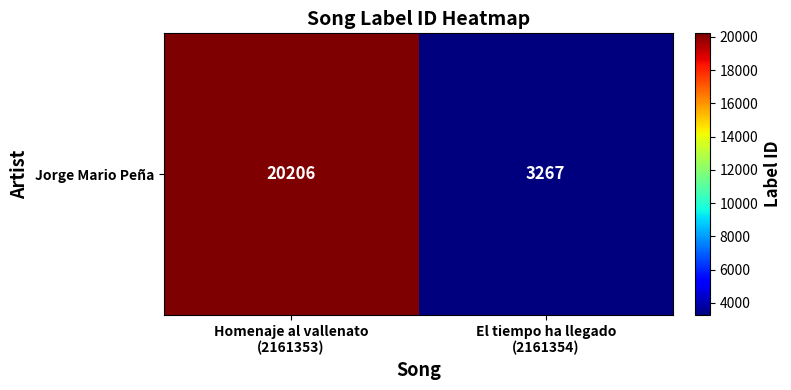

Which label corresponds to the smallest value in the chart?

El tiempo ha llegado
(2161354)